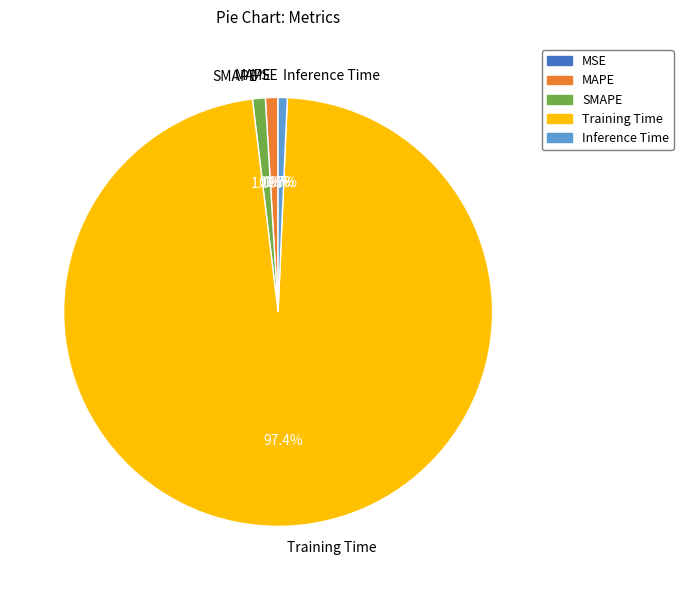

Is the sum of Training Time and SMAPE greater than half?

Yes